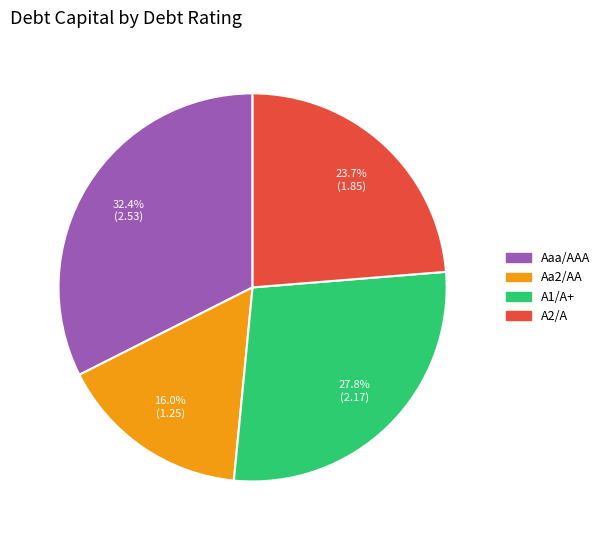

To the nearest percent, what percentage of the pie is A2/A?

24%